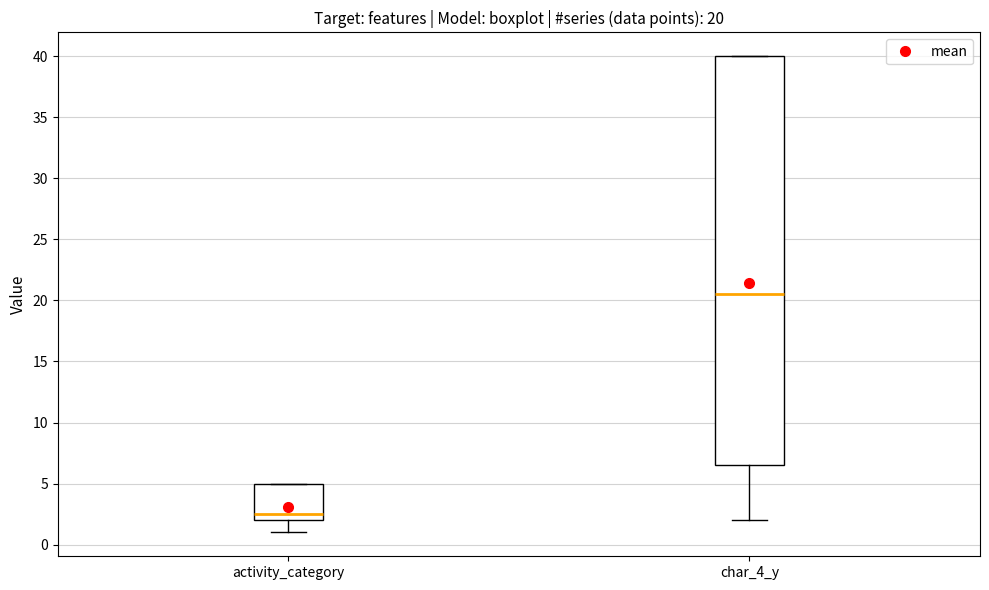

Comparing the boxes themselves (not the whiskers), which one is the tallest?

char_4_y